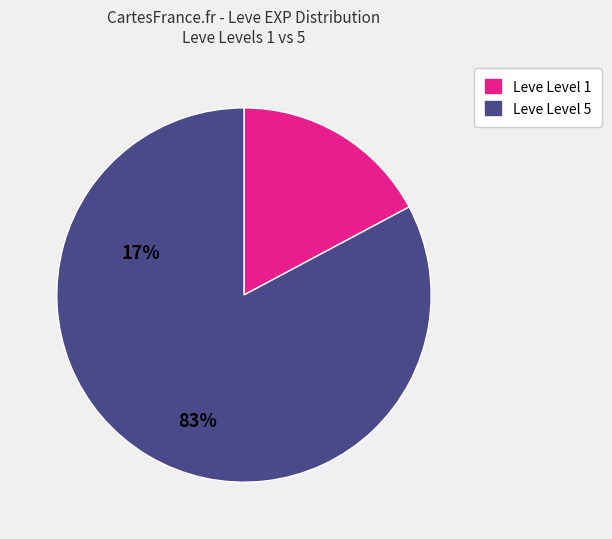

What is the smallest slice in the pie chart?

Leve Level 1